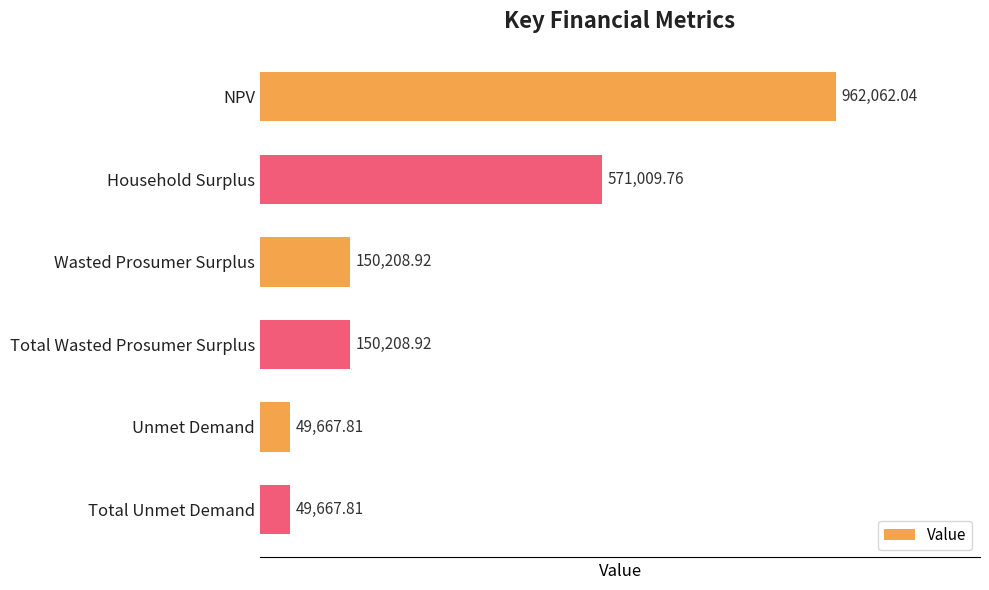

Where is the data nearest to the value 505864?

Household Surplus